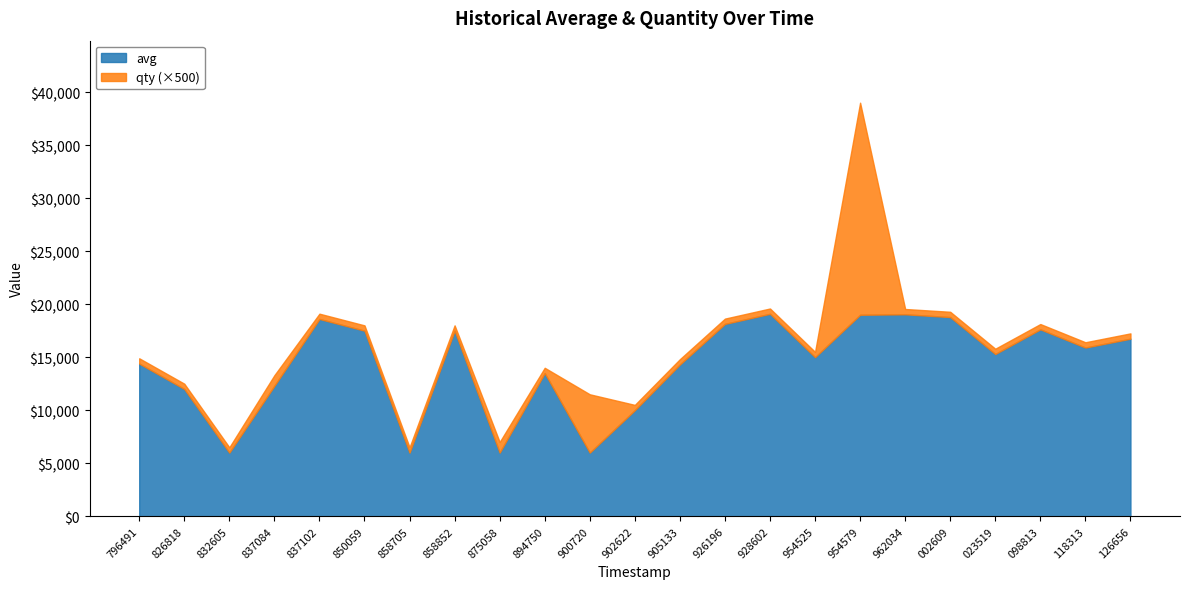

True or false: qty and avg intersect in this chart.

False